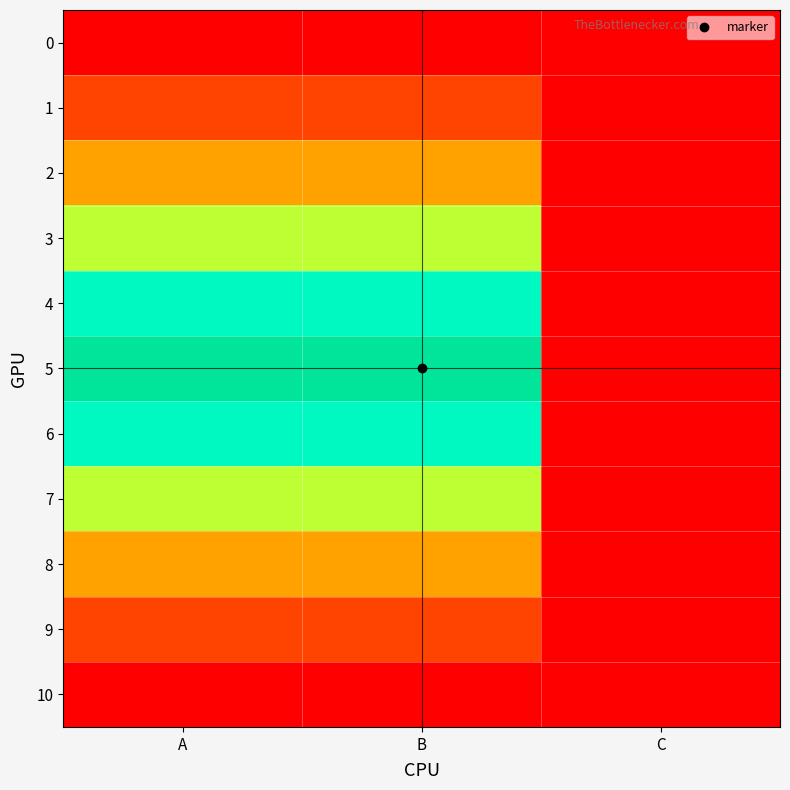

Which series has the largest total across all categories?

5